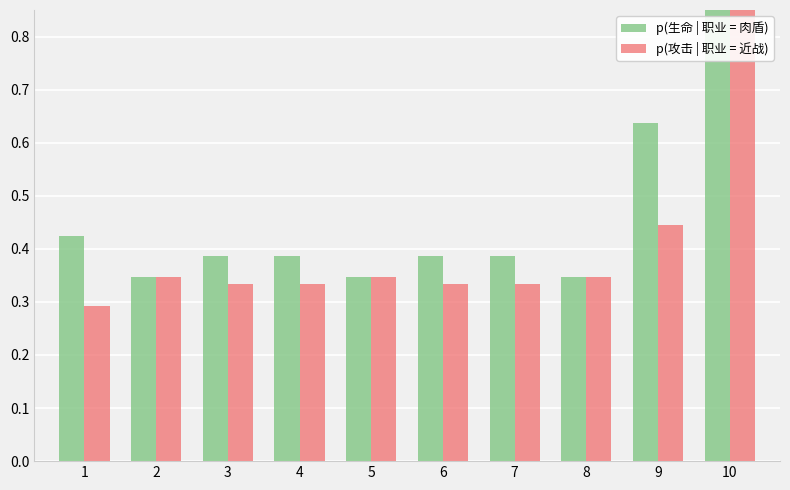

What are all the series names shown in the legend?

p(生命 | 职业 = 肉盾), p(攻击 | 职业 = 近战)